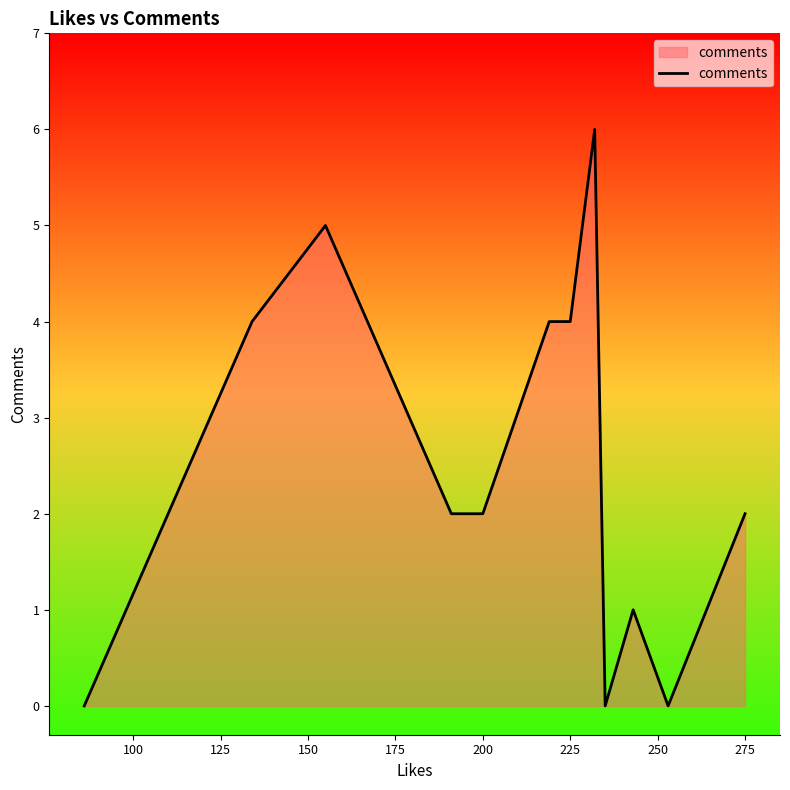

What is the greatest value displayed?

6